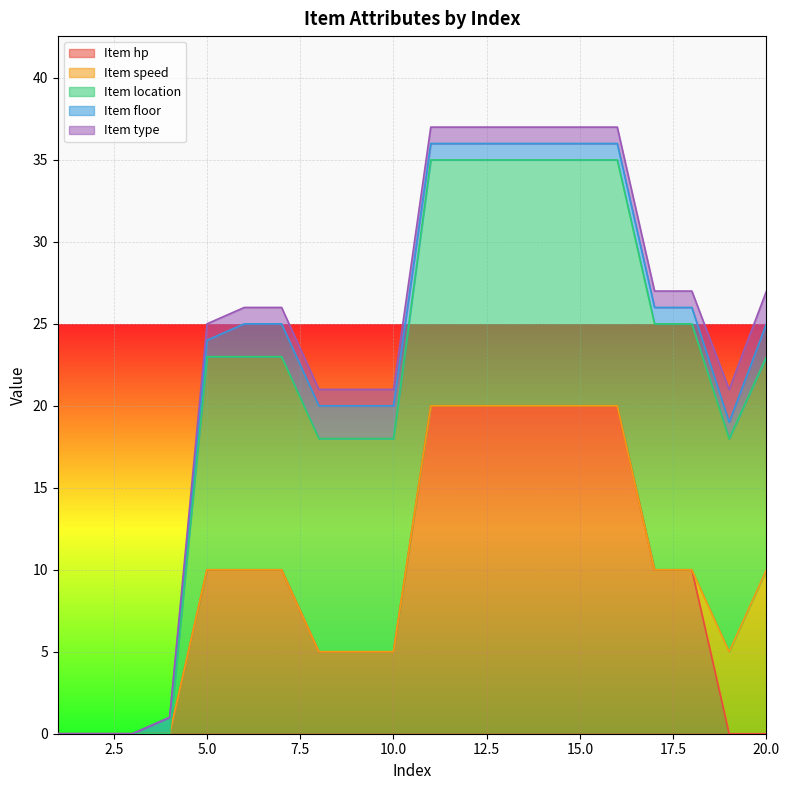

True or false: Item hp has a value of 10 at 15.0.

False